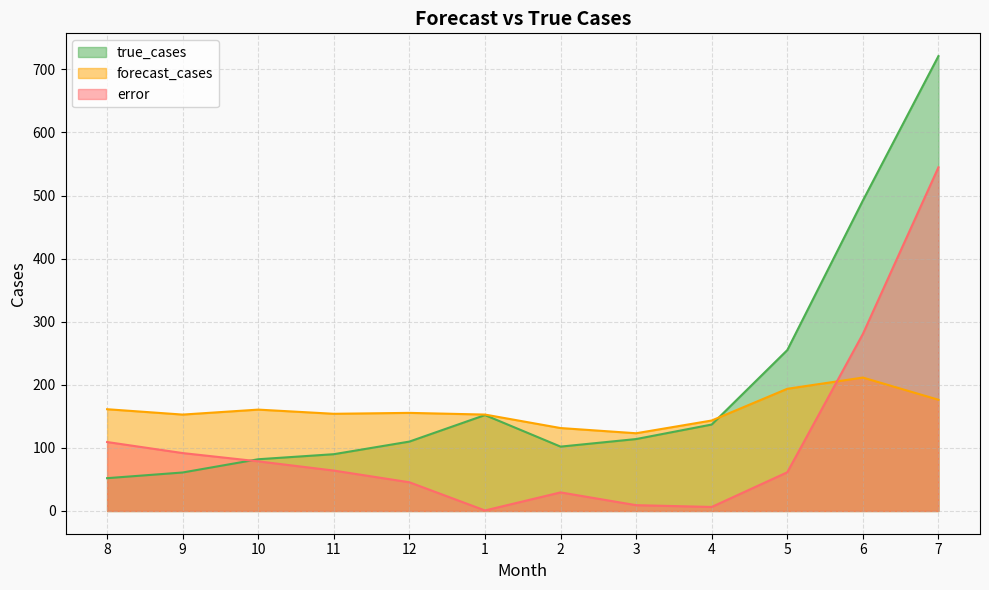

What is the greatest value displayed?

721.0